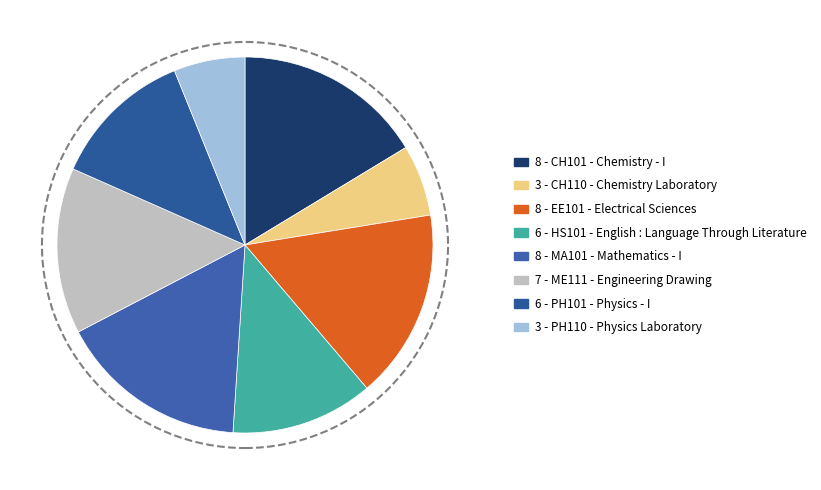

To the nearest percent, what is the difference between the largest and smallest slice percentages?

10%